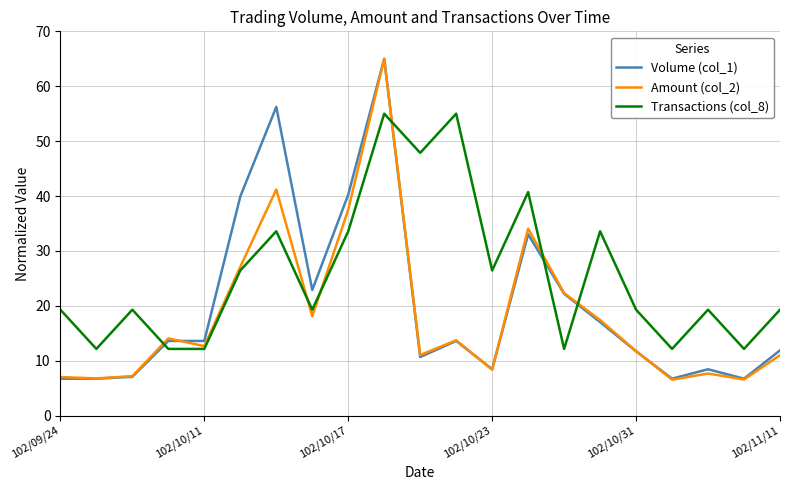

Which series has the largest total across all categories?

Transactions (col_8)